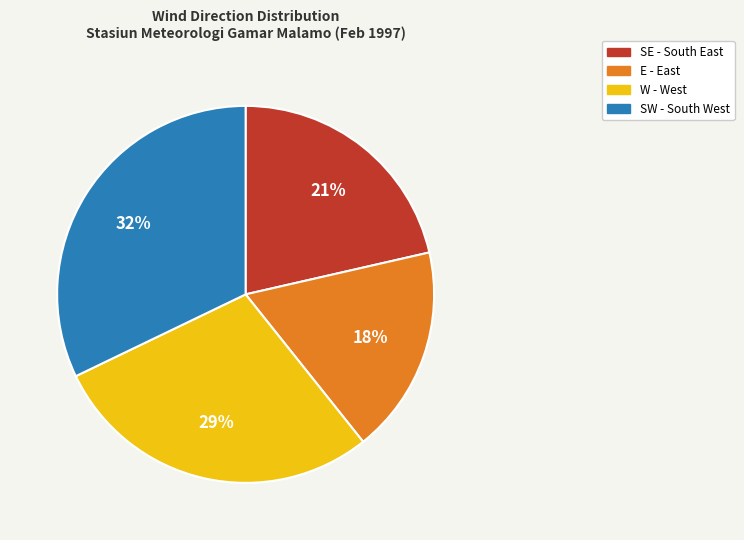

Is W the majority of the pie?

No